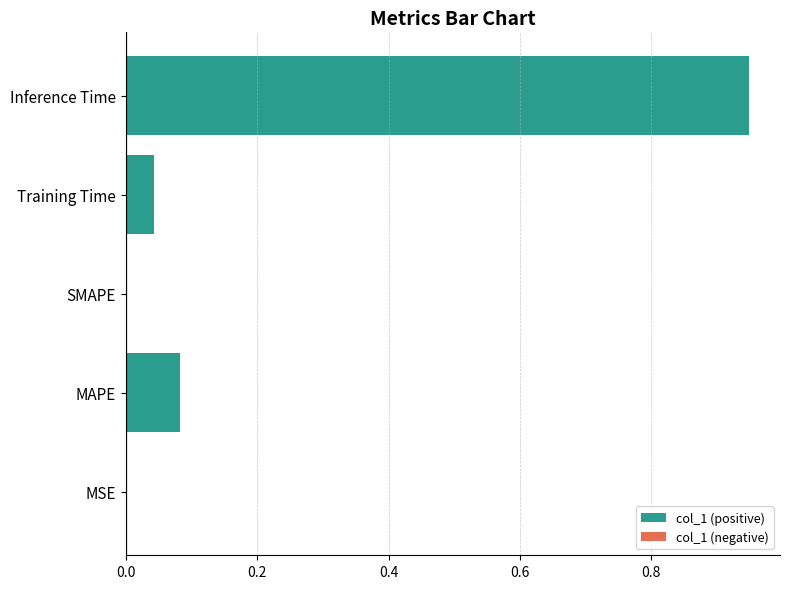

Is it true that the value at SMAPE is -0.4?

False